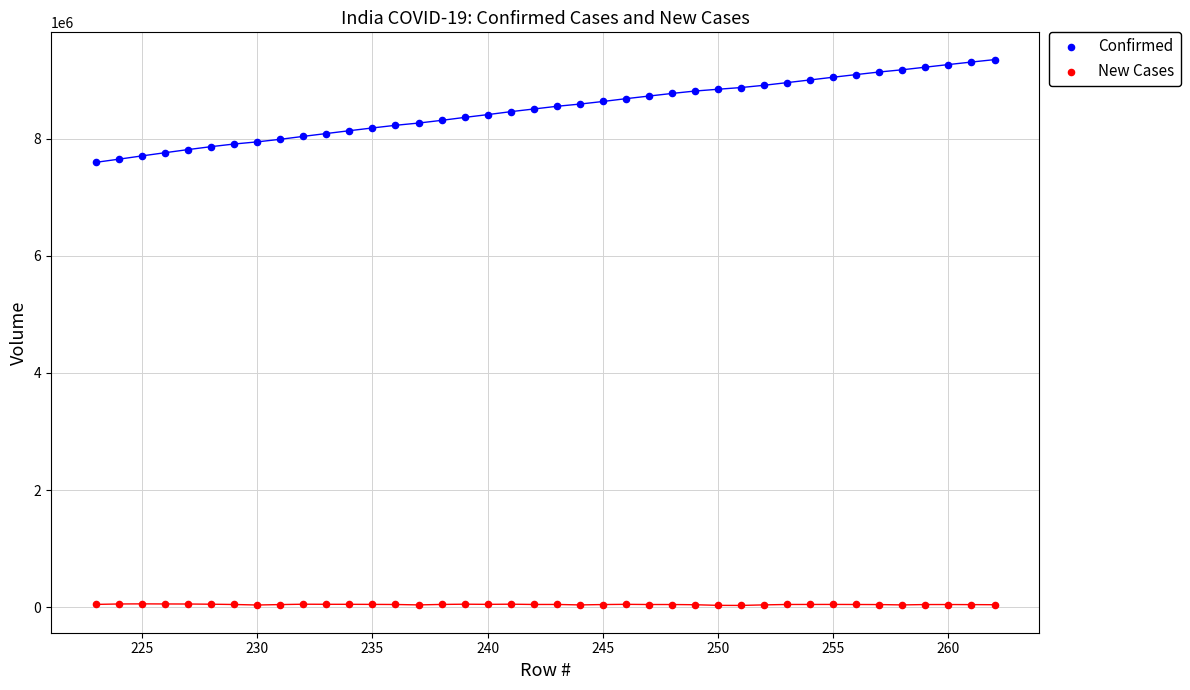

Across all data points, what is the range of Y values (max minus min)?

9321946